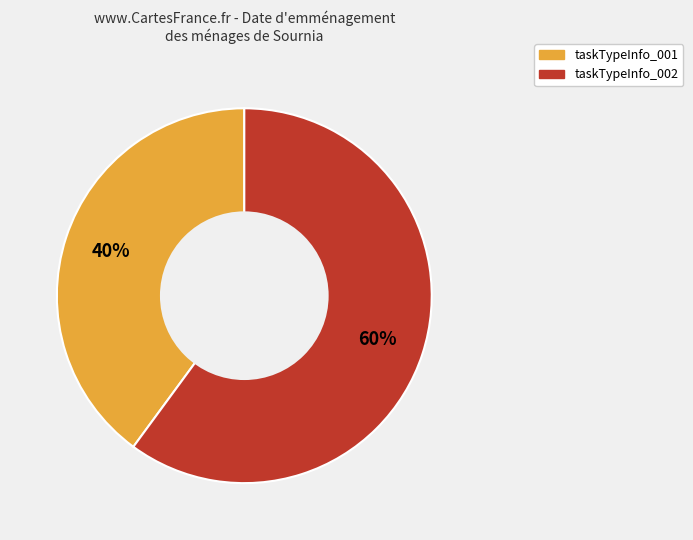

Approximately how many times larger is the value at taskTypeInfo_002 compared to taskTypeInfo_001?

1.5